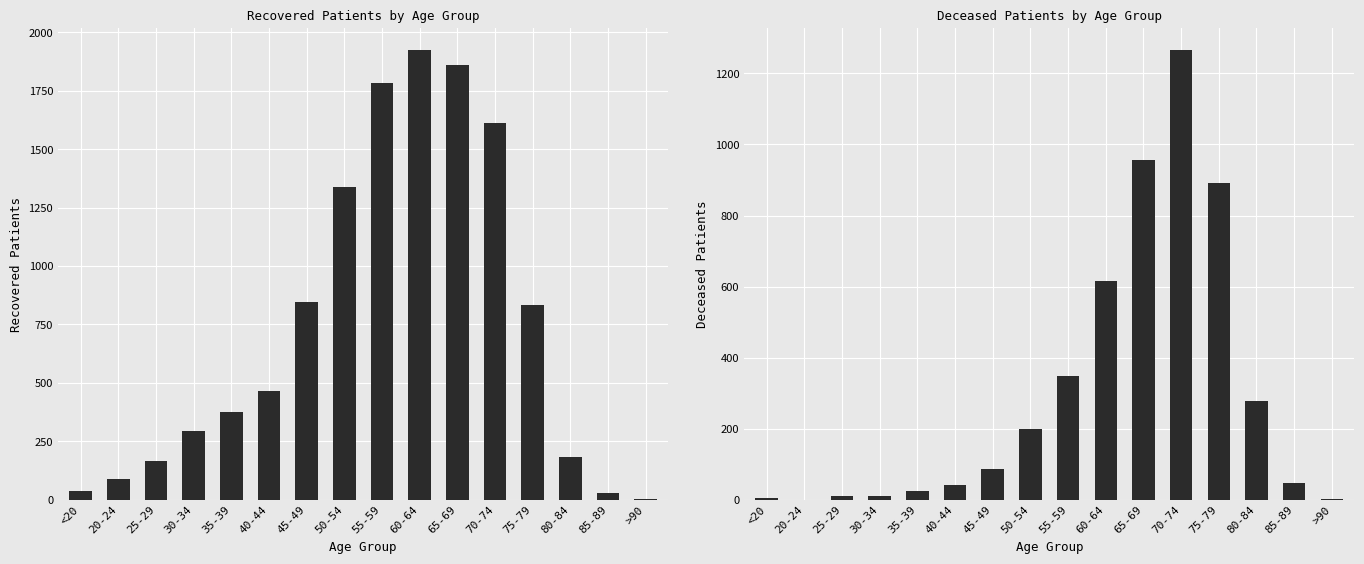

Rank the series by their average value, from lowest to highest.

deceased_patients, recovered_patients